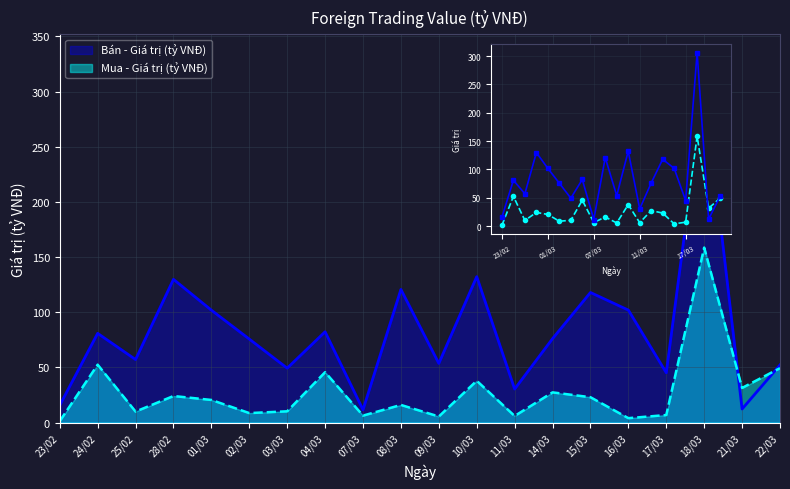

What is the value of the Bán - Giá trị (tỷ VNĐ) point at the 1st from the left?

15.7